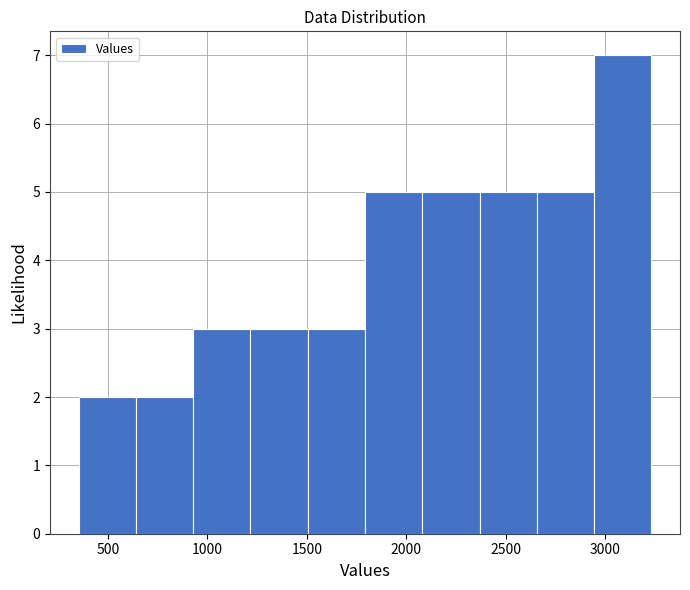

Which range on the x-axis has the tallest bar?

2950 to 3250